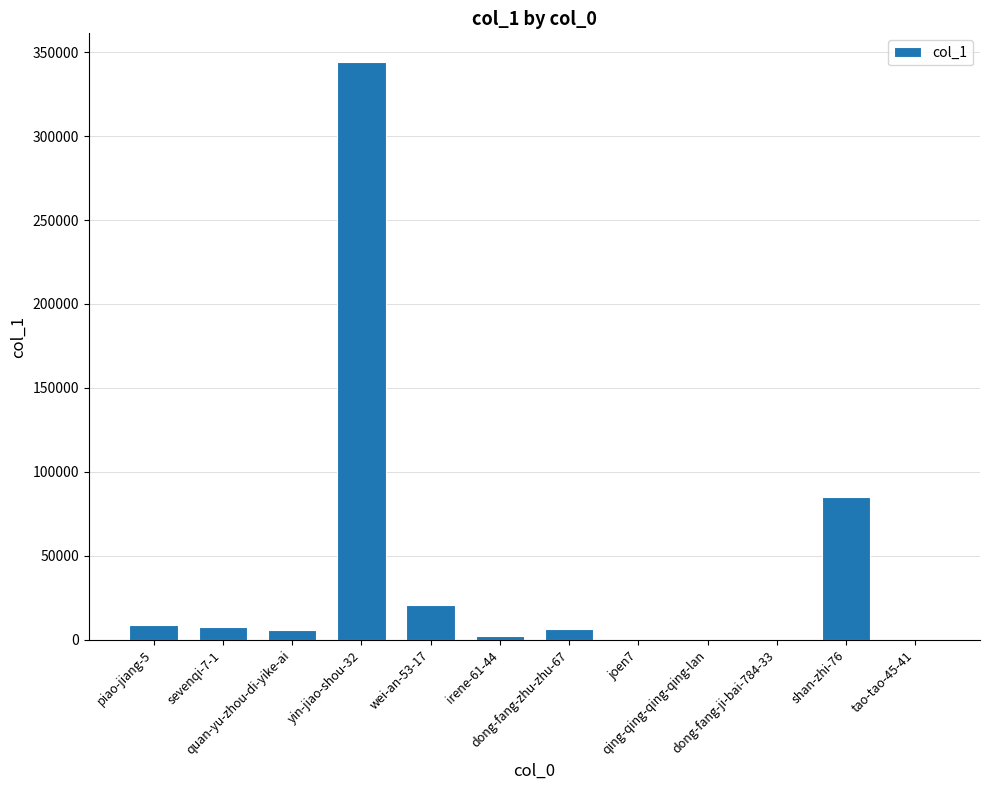

What is the greatest value displayed?

343968